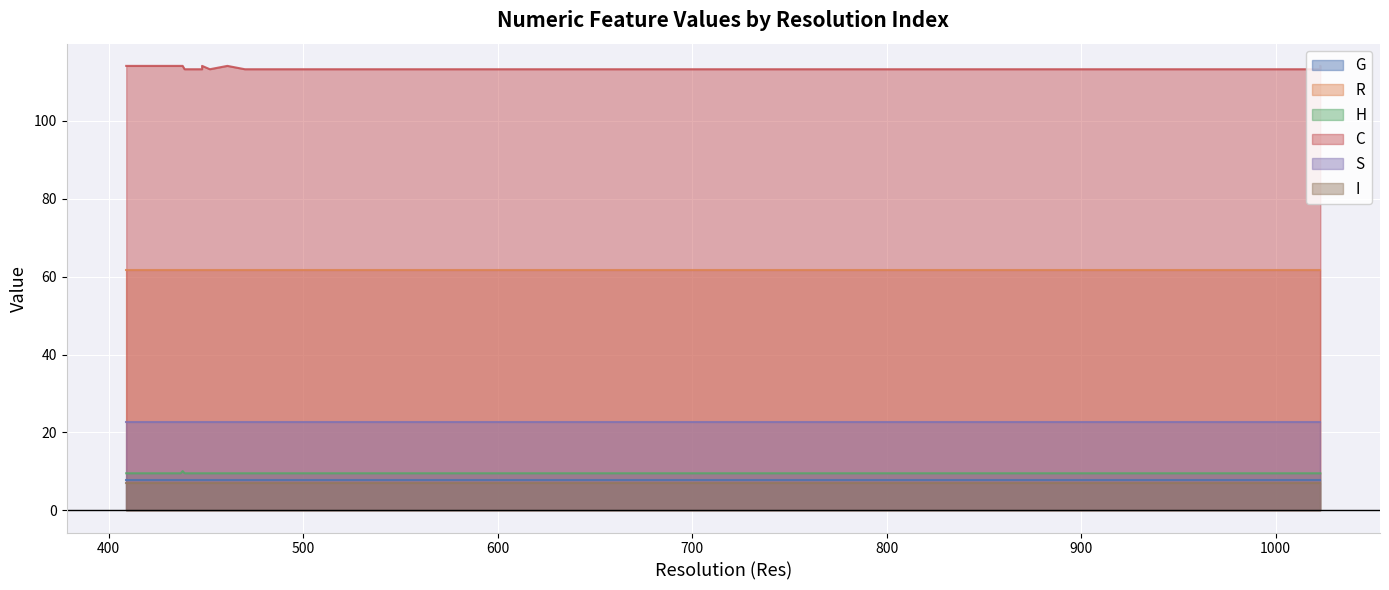

True or false: S and H intersect in this chart.

False